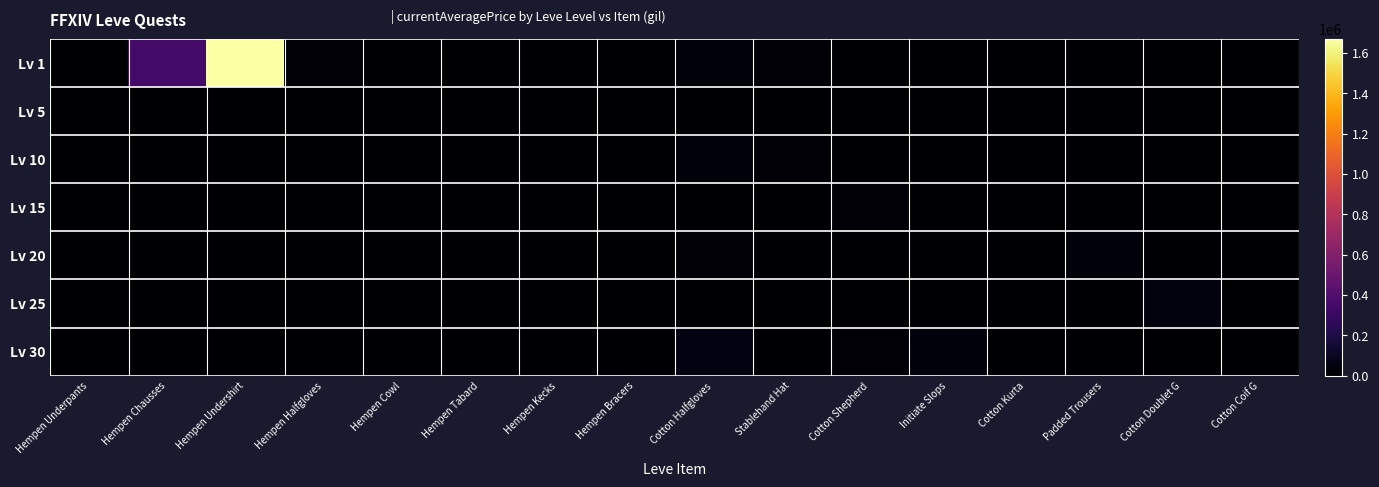

Reading left to right, list all the values displayed in this chart.

Lv 1: Hempen Underpants=3307	Hempen Chausses=343333	Hempen Undershirt=1668880	Hempen Halfgloves=14000	Hempen Cowl=8000	Hempen Tabard=0	Hempen Kecks=0	Hempen Bracers=8698	Cotton Halfgloves=29569	Stablehand Hat=21338	Cotton Shepherd=0	Initiate Slops=0	Cotton Kurta=0	Padded Trousers=0	Cotton Doublet G=0	Cotton Coif G=0
Lv 5: Hempen Underpants=0	Hempen Chausses=0	Hempen Undershirt=0	Hempen Halfgloves=0	Hempen Cowl=0	Hempen Tabard=2000	Hempen Kecks=200	Hempen Bracers=0	Cotton Halfgloves=0	Stablehand Hat=0	Cotton Shepherd=0	Initiate Slops=0	Cotton Kurta=0	Padded Trousers=0	Cotton Doublet G=0	Cotton Coif G=0
Lv 10: Hempen Underpants=0	Hempen Chausses=0	Hempen Undershirt=0	Hempen Halfgloves=0	Hempen Cowl=0	Hempen Tabard=0	Hempen Kecks=0	Hempen Bracers=8698	Cotton Halfgloves=29569	Stablehand Hat=21338	Cotton Shepherd=0	Initiate Slops=0	Cotton Kurta=0	Padded Trousers=0	Cotton Doublet G=0	Cotton Coif G=0
Lv 15: Hempen Underpants=0	Hempen Chausses=0	Hempen Undershirt=0	Hempen Halfgloves=0	Hempen Cowl=0	Hempen Tabard=0	Hempen Kecks=0	Hempen Bracers=0	Cotton Halfgloves=0	Stablehand Hat=0	Cotton Shepherd=24984	Initiate Slops=0	Cotton Kurta=250	Padded Trousers=5762	Cotton Doublet G=0	Cotton Coif G=0
Lv 20: Hempen Underpants=0	Hempen Chausses=0	Hempen Undershirt=0	Hempen Halfgloves=0	Hempen Cowl=0	Hempen Tabard=0	Hempen Kecks=0	Hempen Bracers=0	Cotton Halfgloves=20000	Stablehand Hat=0	Cotton Shepherd=0	Initiate Slops=0	Cotton Kurta=0	Padded Trousers=29999	Cotton Doublet G=10000	Cotton Coif G=0
Lv 25: Hempen Underpants=0	Hempen Chausses=0	Hempen Undershirt=0	Hempen Halfgloves=0	Hempen Cowl=0	Hempen Tabard=0	Hempen Kecks=0	Hempen Bracers=0	Cotton Halfgloves=0	Stablehand Hat=0	Cotton Shepherd=0	Initiate Slops=0	Cotton Kurta=0	Padded Trousers=0	Cotton Doublet G=40021	Cotton Coif G=0
Lv 30: Hempen Underpants=0	Hempen Chausses=0	Hempen Undershirt=0	Hempen Halfgloves=0	Hempen Cowl=0	Hempen Tabard=0	Hempen Kecks=0	Hempen Bracers=12149	Cotton Halfgloves=51342	Stablehand Hat=0	Cotton Shepherd=17117	Initiate Slops=37029	Cotton Kurta=0	Padded Trousers=0	Cotton Doublet G=0	Cotton Coif G=0